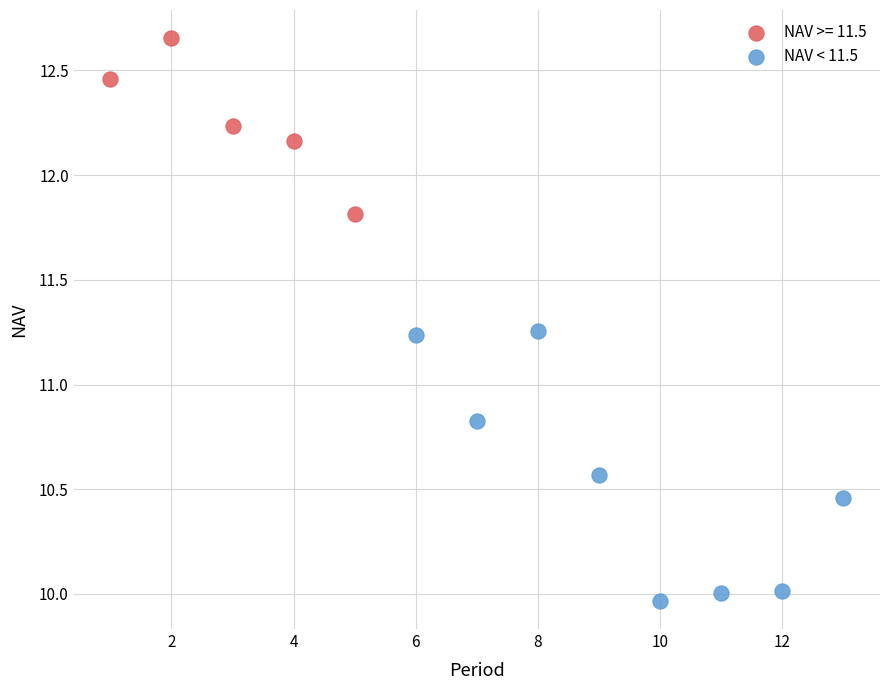

Which series contains the lowest Y value?

NAV < 11.5